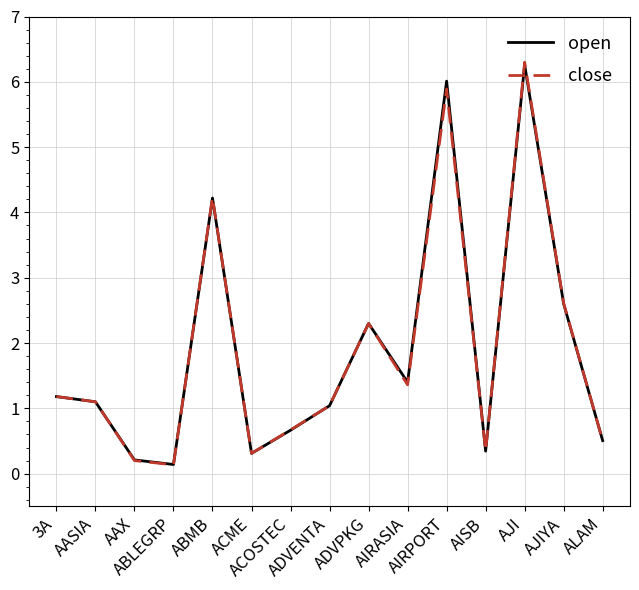

At how many categories does at least one series exceed 1?

9